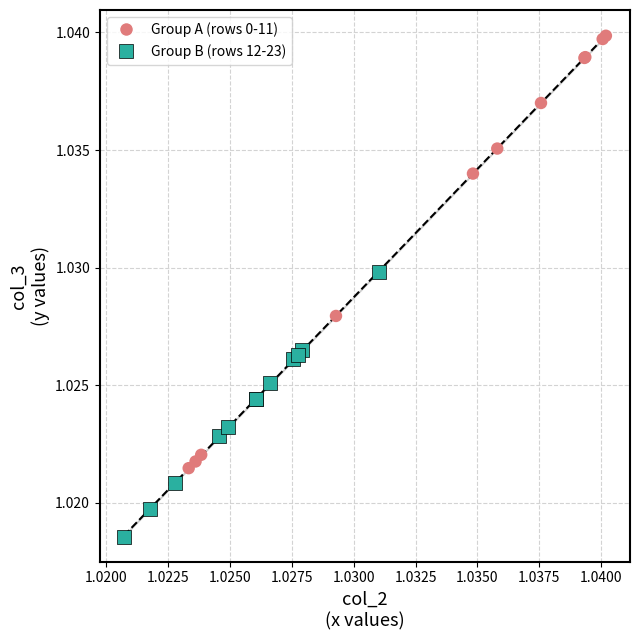

Which series has the widest spread of Y values?

Group A (rows 0-11)